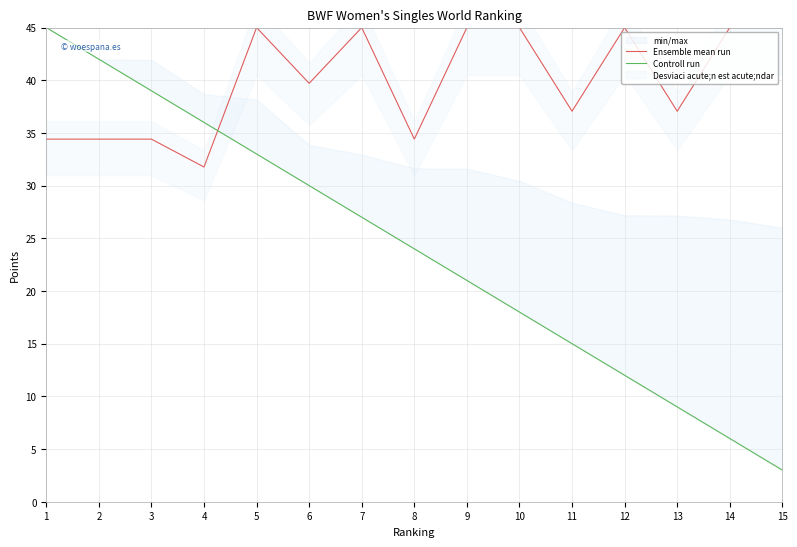

At which category is the sum across all series the highest?

1